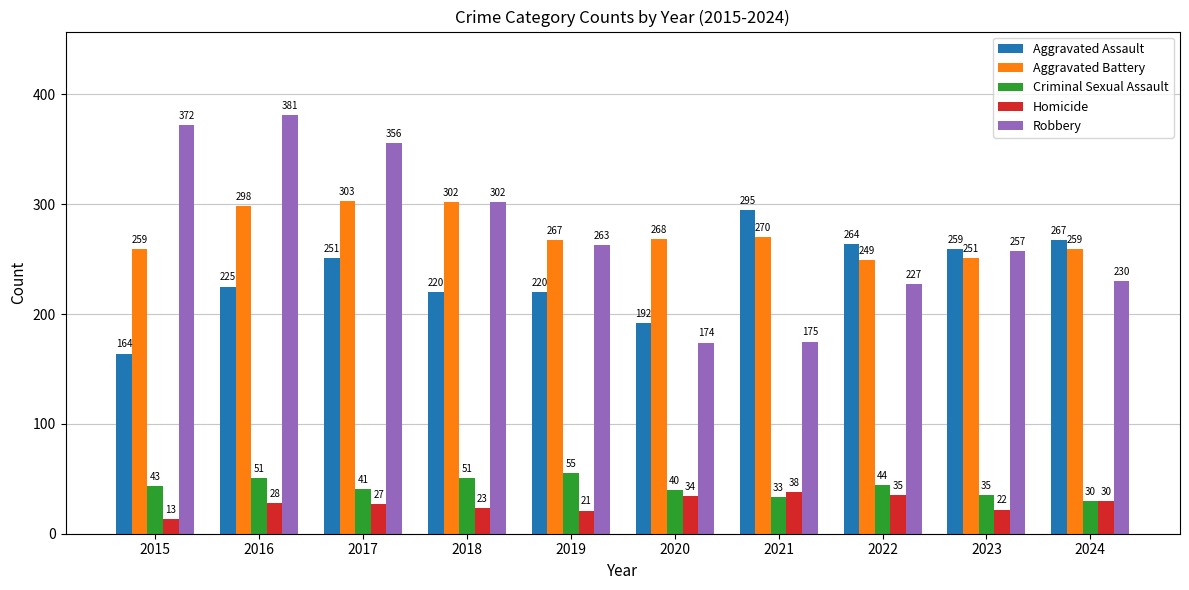

How many data points in Aggravated Assault are less than 251?

5